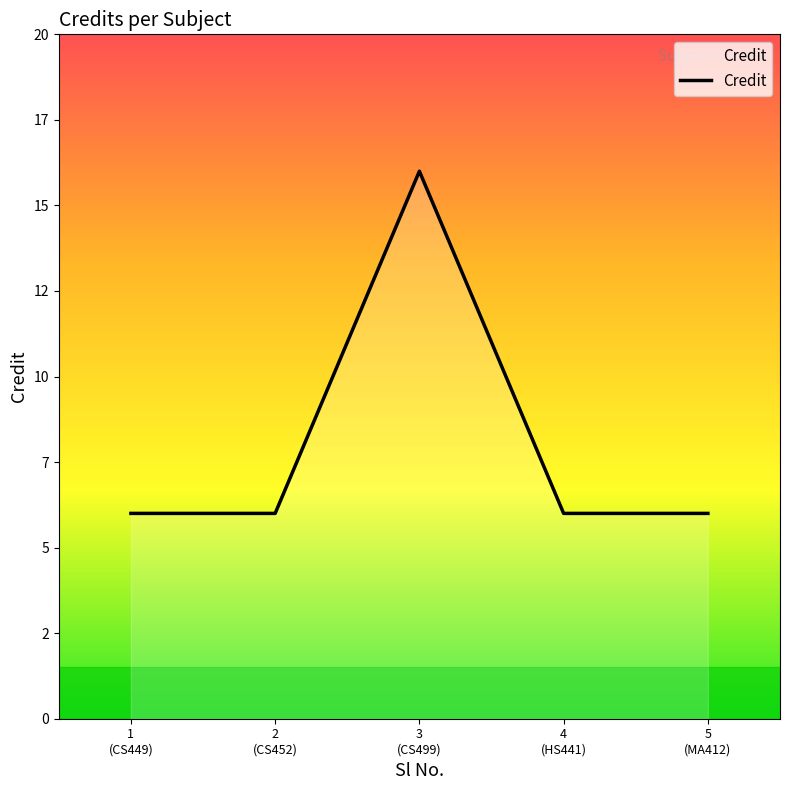

Reading left to right, list all the values displayed in this chart.

1
(CS449)=6	2
(CS452)=6	3
(CS499)=16	4
(HS441)=6	5
(MA412)=6